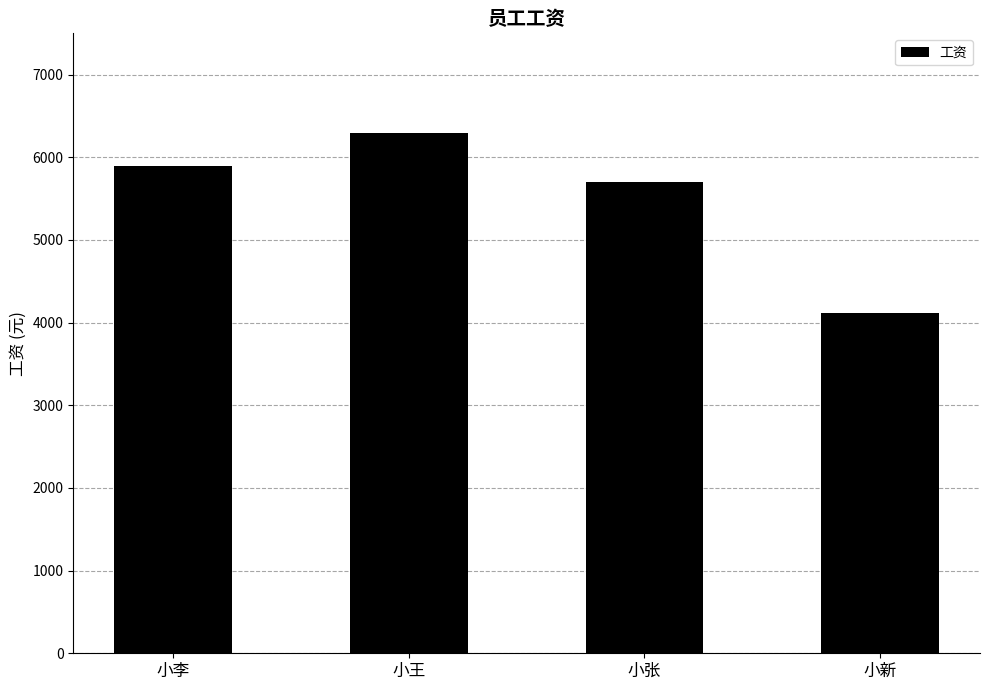

What is the label of the 2nd bar from the right?

小张